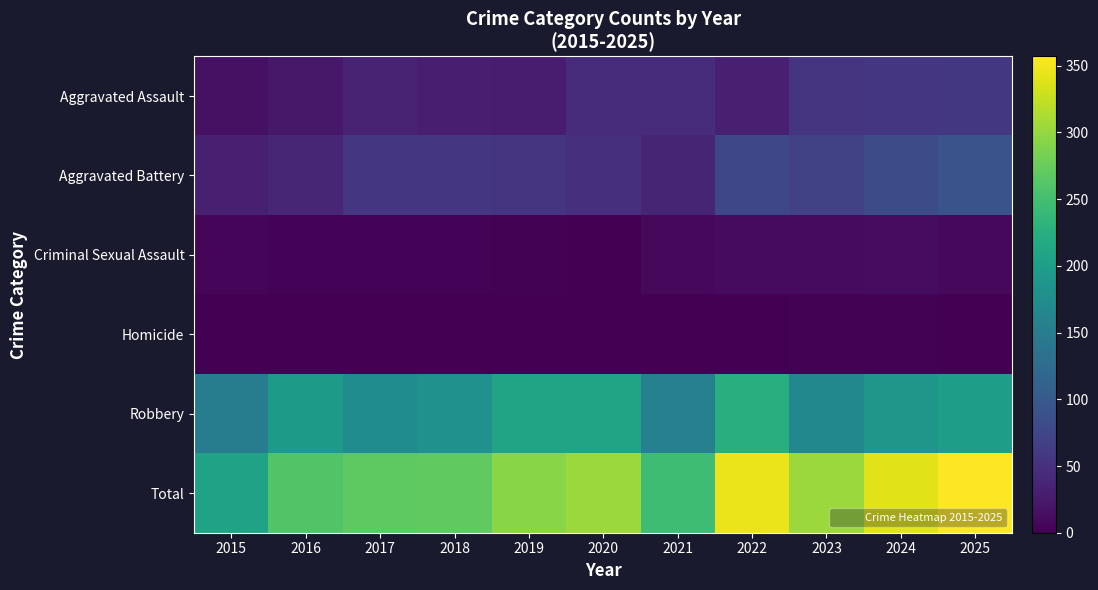

At how many categories does at least one series exceed 354?

1